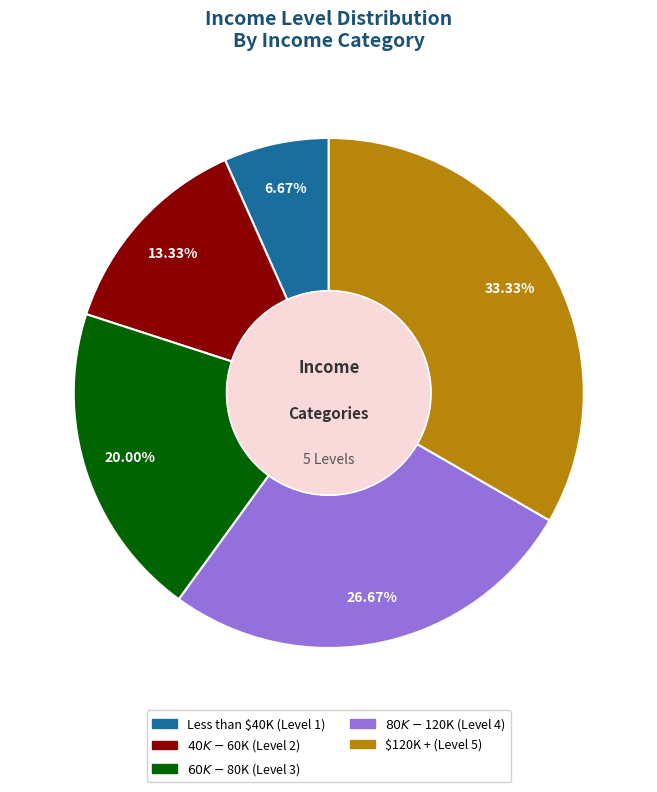

What is the total percentage of $120K + and $80K - $120K?

60.0%